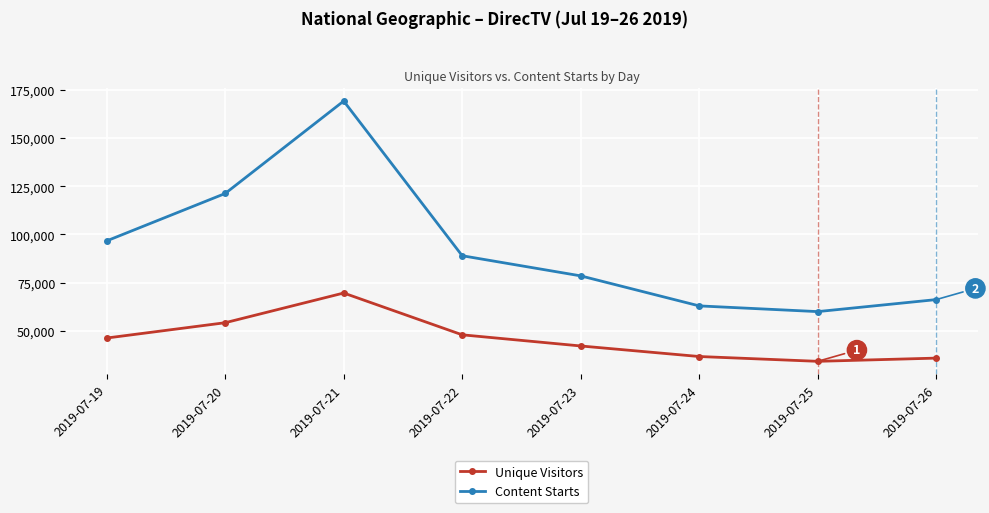

The Content Starts series shows 78458 at 2019-07-23. True or false?

True